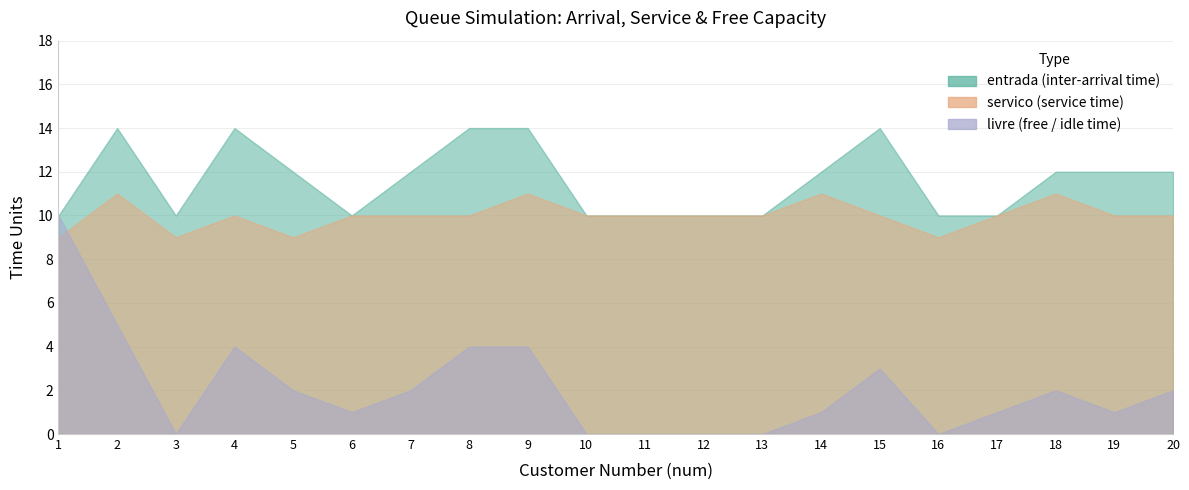

Where does the entrada series first go above 12?

2